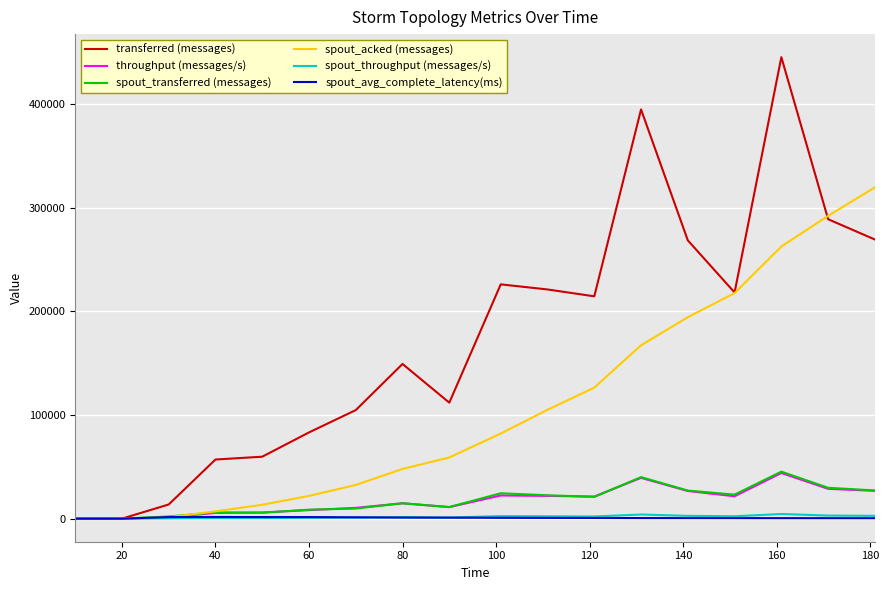

What is the highest value of the spout_transferred (messages) series?

45380.0